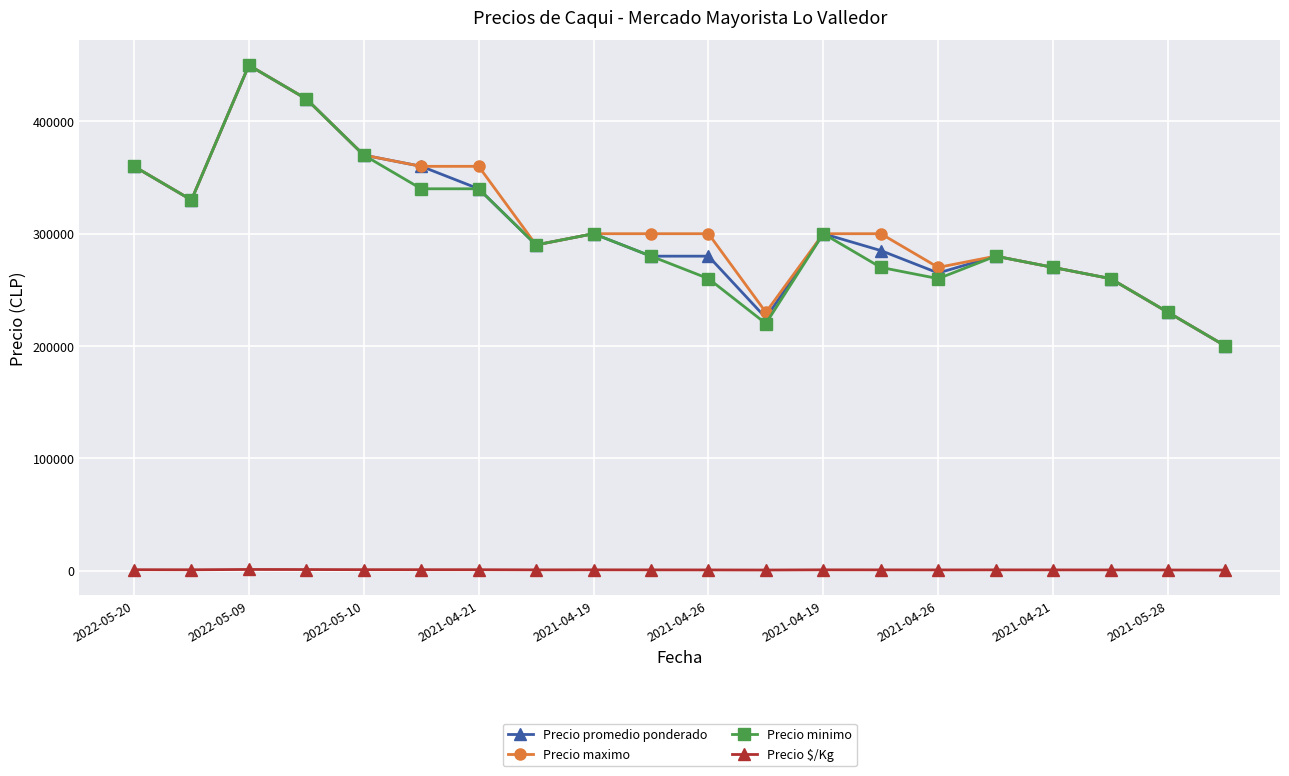

True or false: Precio minimo and Precio $/Kg cross at least once.

False